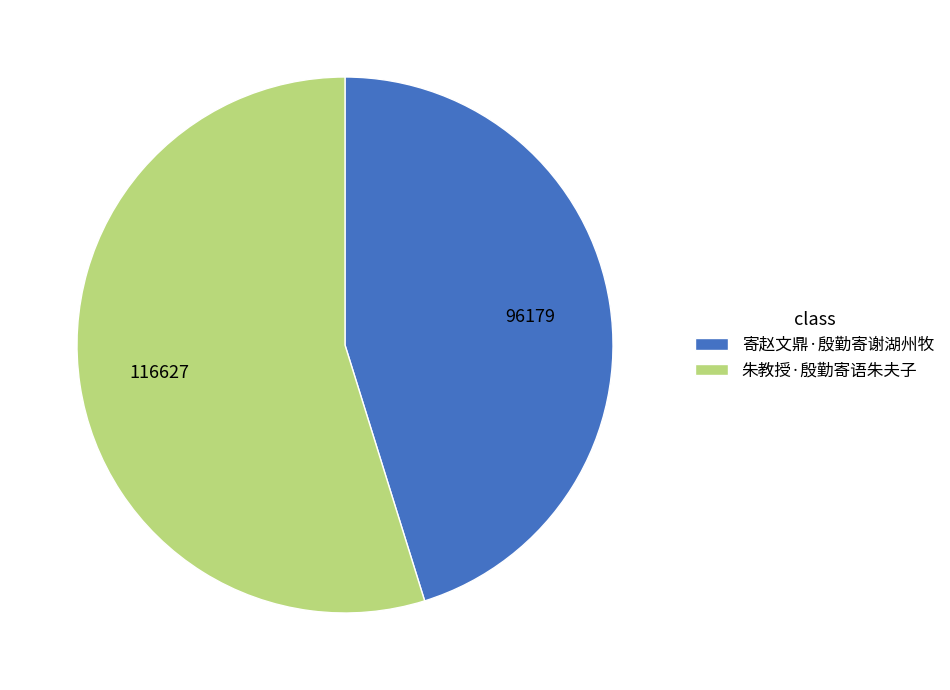

What is the smallest slice in the pie chart?

寄赵文鼎·殷勤寄谢湖州牧